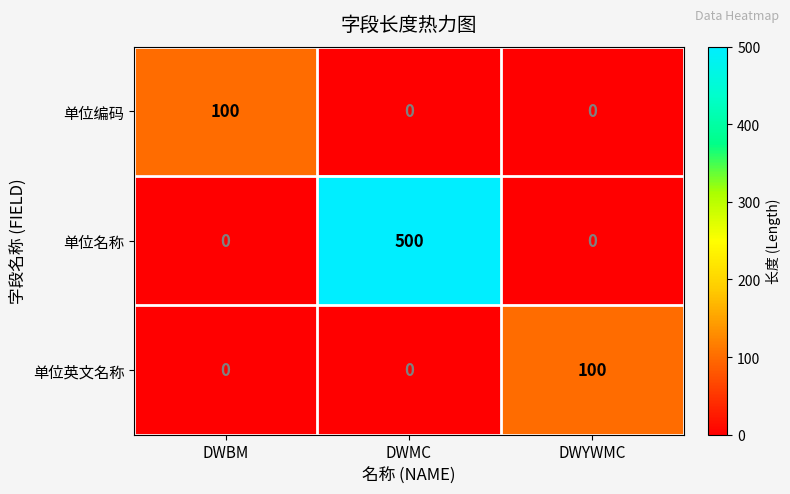

The 单位名称 series shows 500 at DWMC. True or false?

True